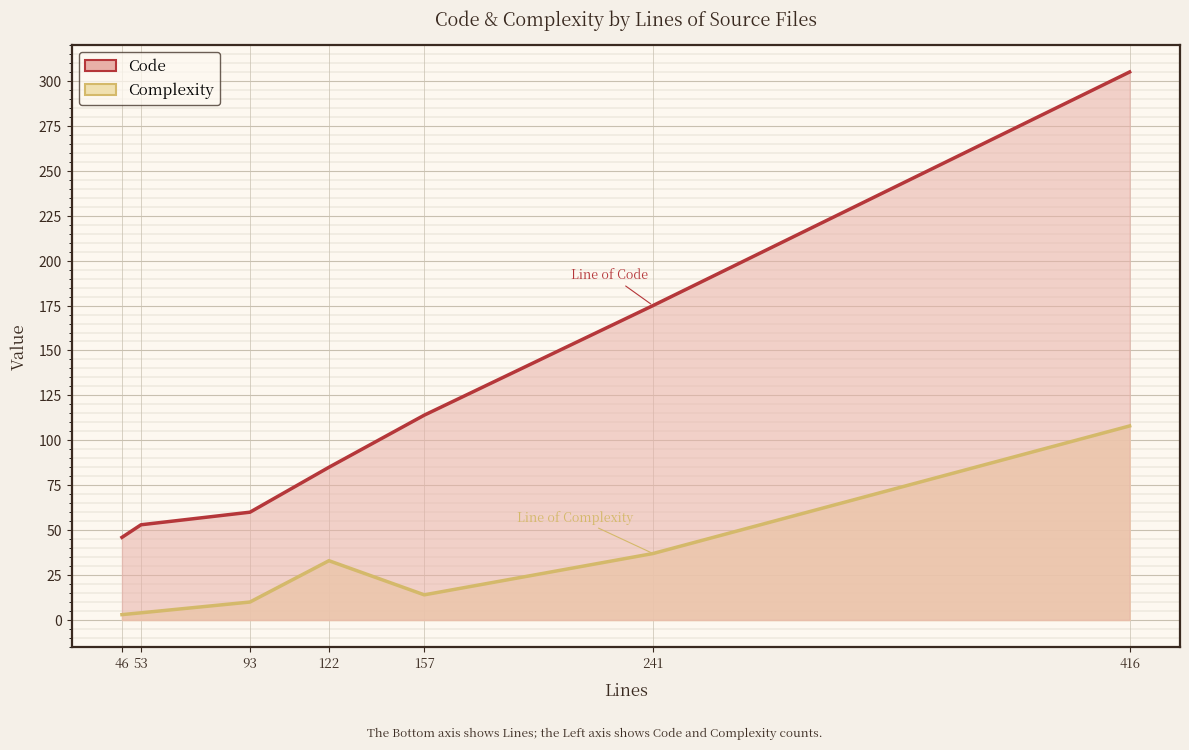

True or false: Complexity and Code intersect in this chart.

False